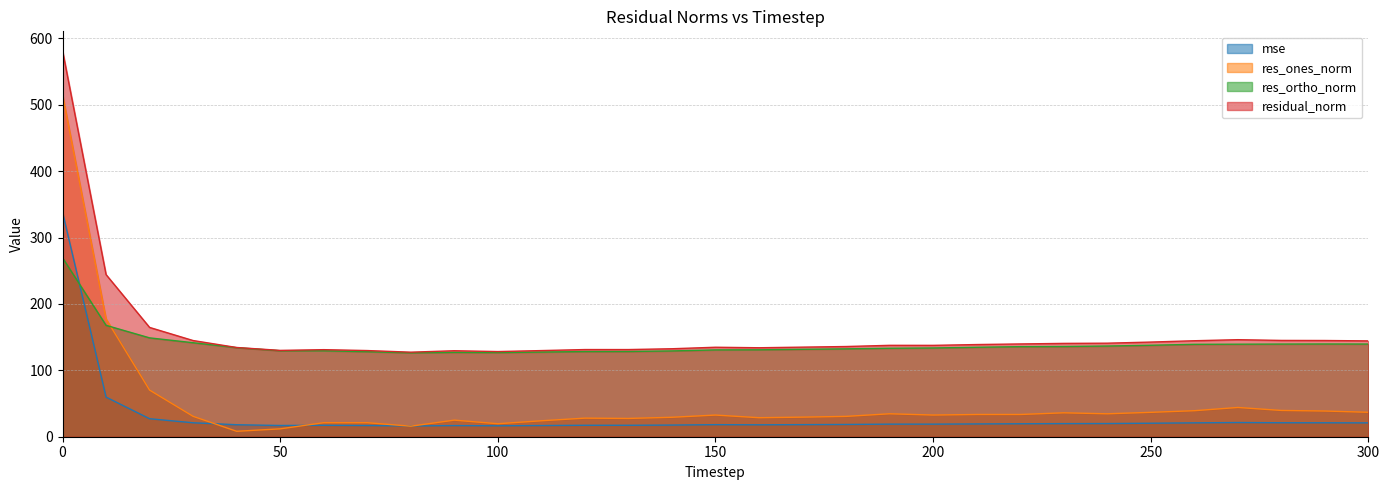

What are all the series names shown in the legend?

mse, res_ones_norm, res_ortho_norm, residual_norm